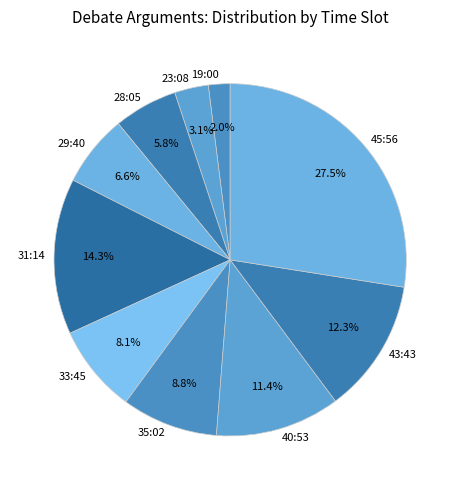

Is it true that 40:53 is 1% of the pie?

False